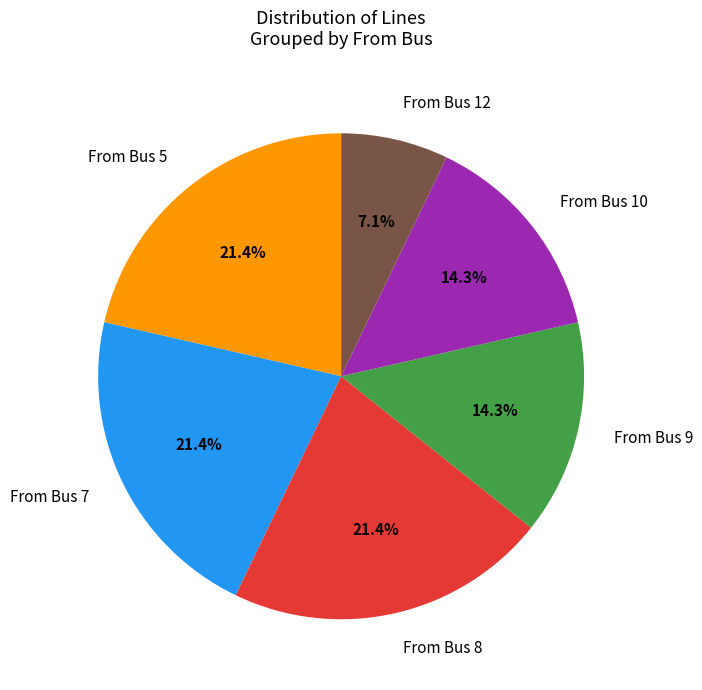

Count the number of slices in the pie.

6